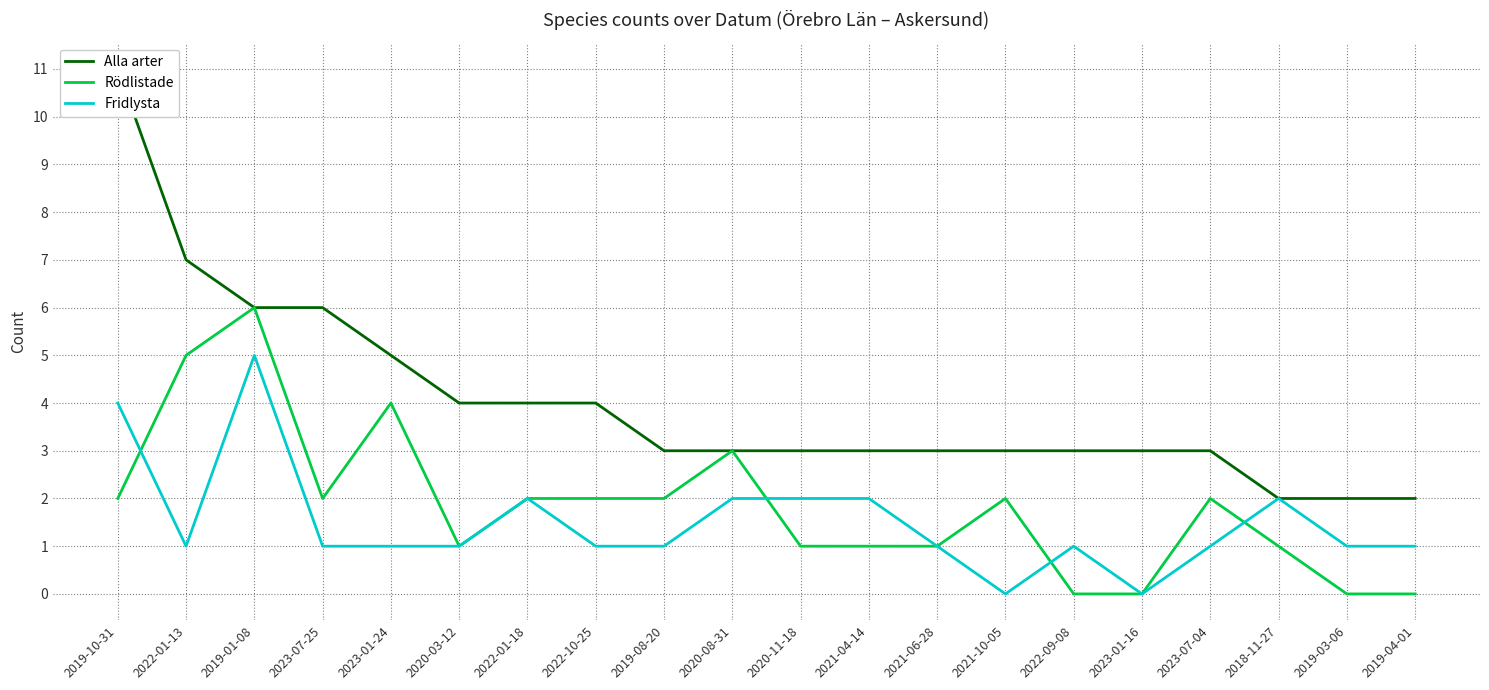

Reading left to right, extract all data points from this chart.

Alla arter: 2019-10-31=11	2022-01-13=7	2019-01-08=6	2023-07-25=6	2023-01-24=5	2020-03-12=4	2022-01-18=4	2022-10-25=4	2019-08-20=3	2020-08-31=3	2020-11-18=3	2021-04-14=3	2021-06-28=3	2021-10-05=3	2022-09-08=3	2023-01-16=3	2023-07-04=3	2018-11-27=2	2019-03-06=2	2019-04-01=2
Rödlistade: 2019-10-31=2	2022-01-13=5	2019-01-08=6	2023-07-25=2	2023-01-24=4	2020-03-12=1	2022-01-18=2	2022-10-25=2	2019-08-20=2	2020-08-31=3	2020-11-18=1	2021-04-14=1	2021-06-28=1	2021-10-05=2	2022-09-08=0	2023-01-16=0	2023-07-04=2	2018-11-27=1	2019-03-06=0	2019-04-01=0
Fridlysta: 2019-10-31=4	2022-01-13=1	2019-01-08=5	2023-07-25=1	2023-01-24=1	2020-03-12=1	2022-01-18=2	2022-10-25=1	2019-08-20=1	2020-08-31=2	2020-11-18=2	2021-04-14=2	2021-06-28=1	2021-10-05=0	2022-09-08=1	2023-01-16=0	2023-07-04=1	2018-11-27=2	2019-03-06=1	2019-04-01=1